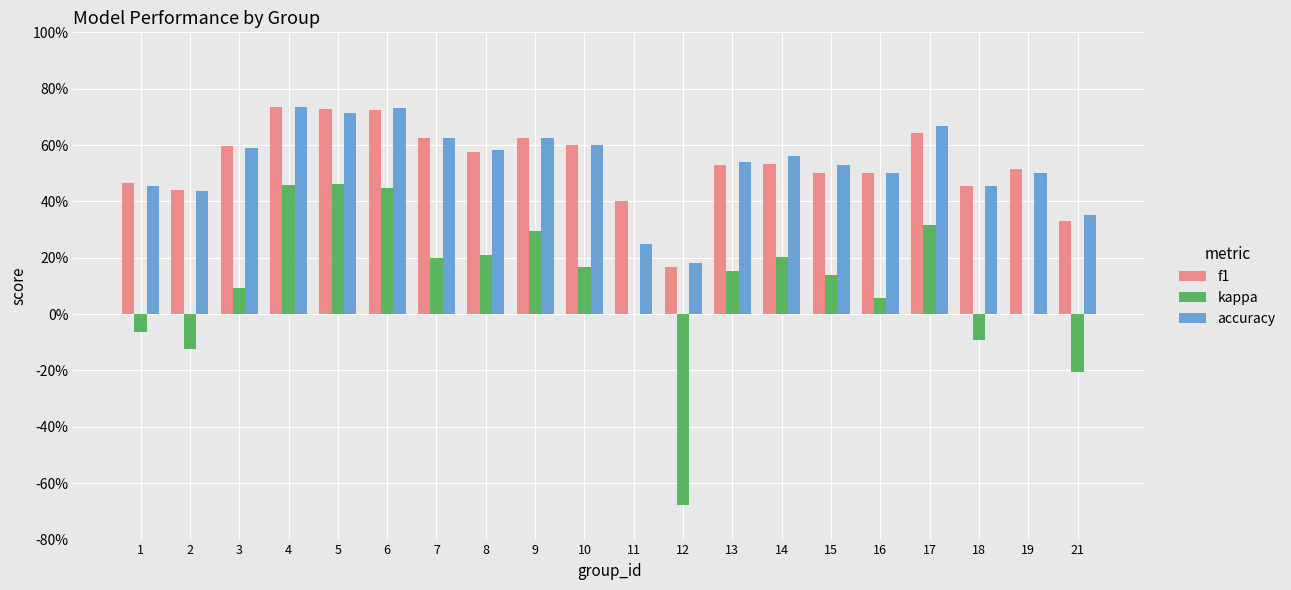

List the labels in order of f1 value, smallest first.

12, 21, 11, 2, 18, 1, 15, 16, 19, 13, 14, 8, 3, 10, 7, 9, 17, 6, 5, 4